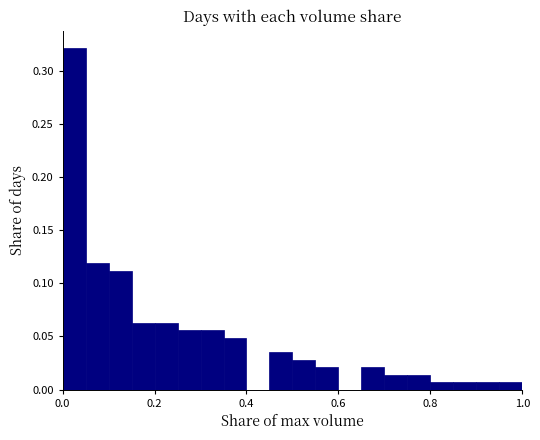

Around what value on the x-axis is the tallest bar? Give the approximate position of its centre, as read against the axis.

0.02